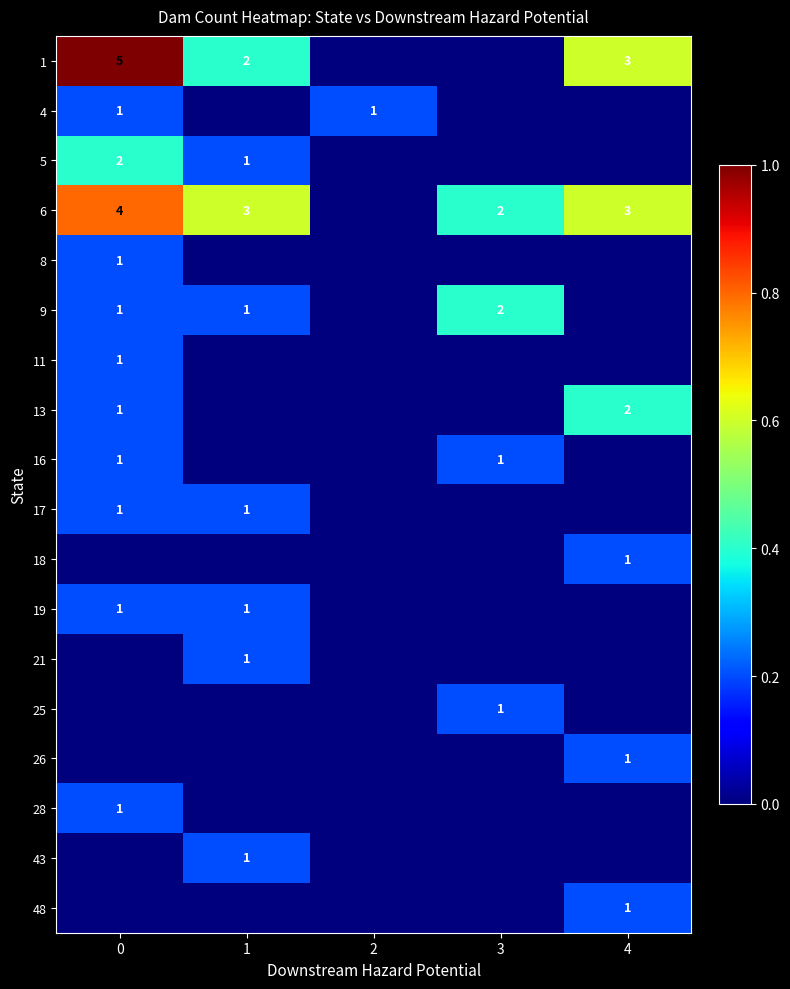

The 21 series shows 1 at 1. True or false?

True